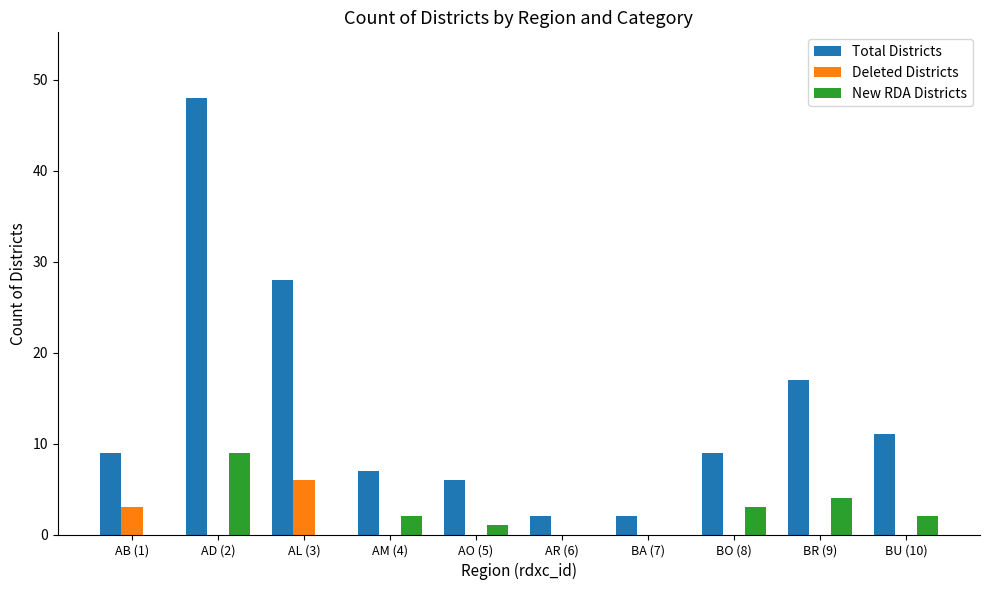

The Deleted Districts series shows -4 at BR (9). True or false?

False